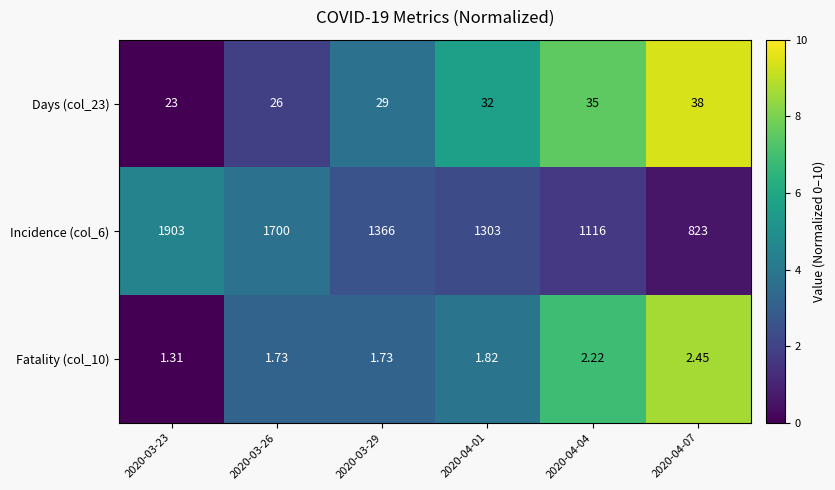

Which series changed the most between 2020-03-29 and 2020-04-01?

Incidence (col_6)